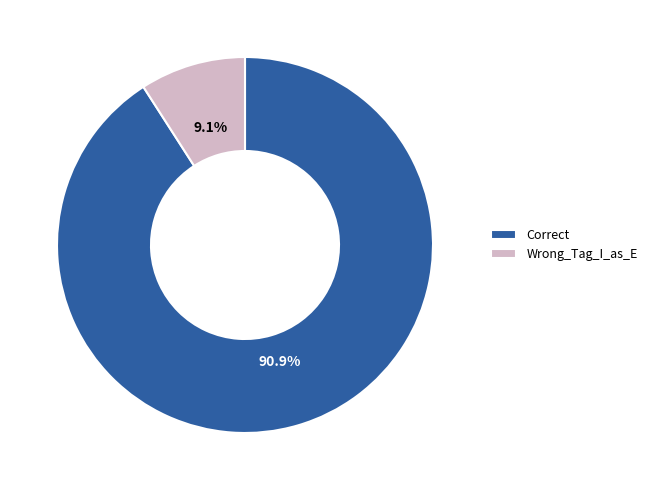

Is there a majority slice in this chart?

Yes